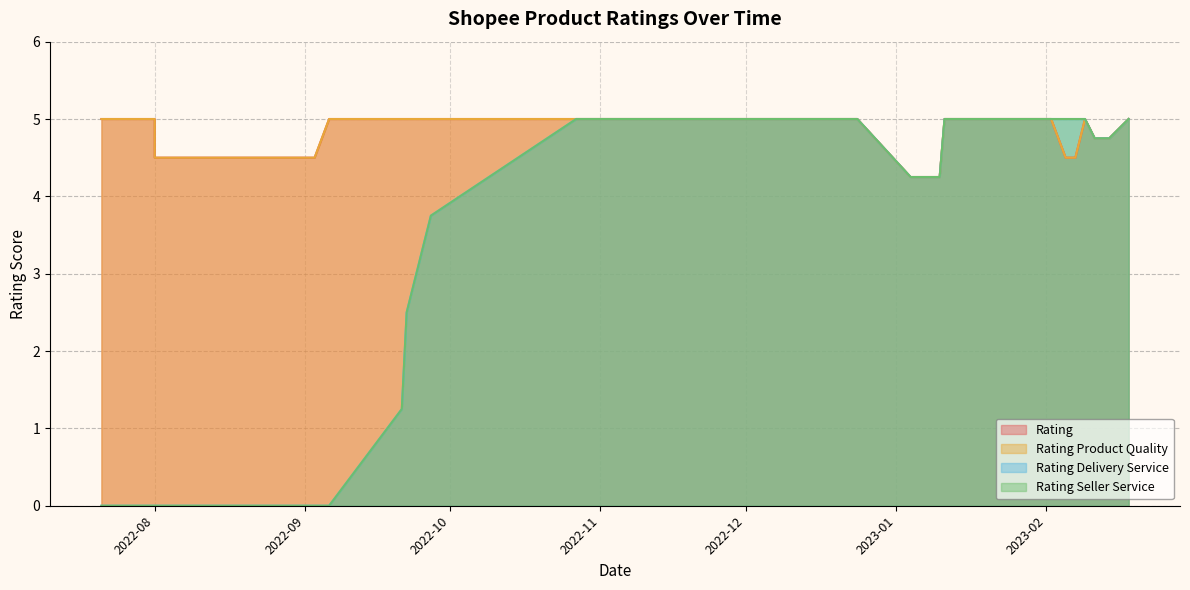

What is the value of the Rating Delivery Service point at the 17th from the left?

5